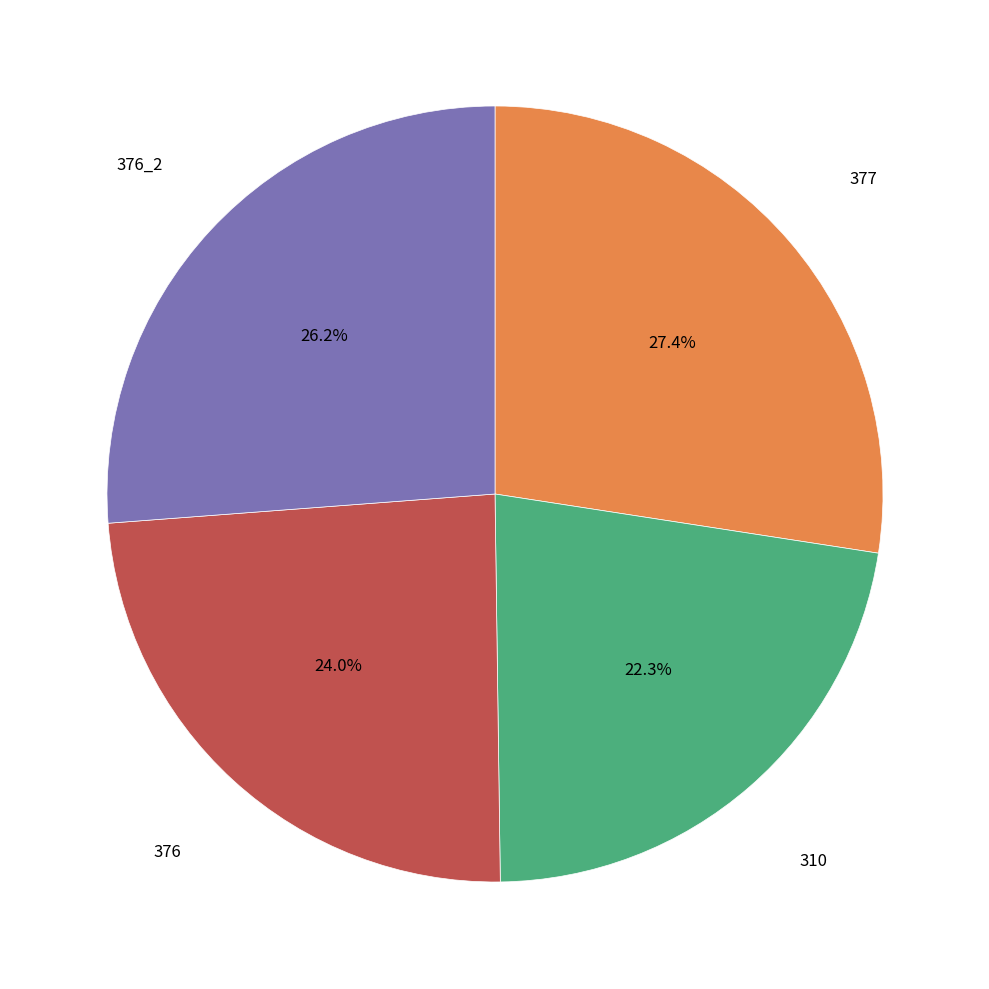

How many slices are in this pie chart?

4